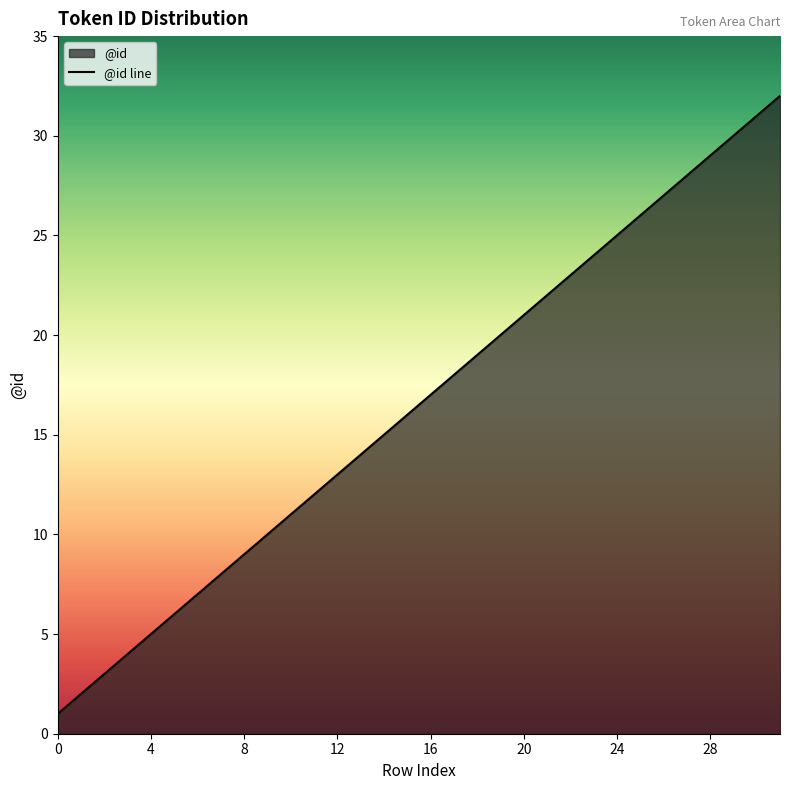

True or false: the data shows 24 at 23.

True